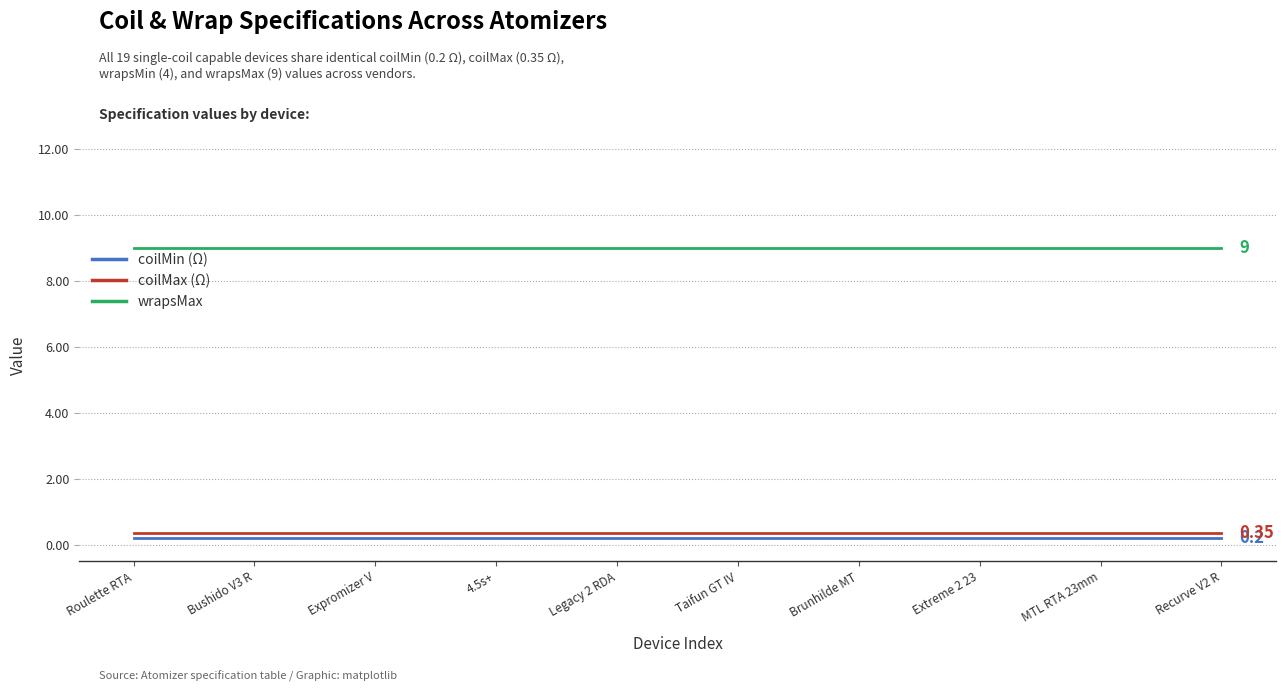

Which series has the largest total across all categories?

wrapsMax